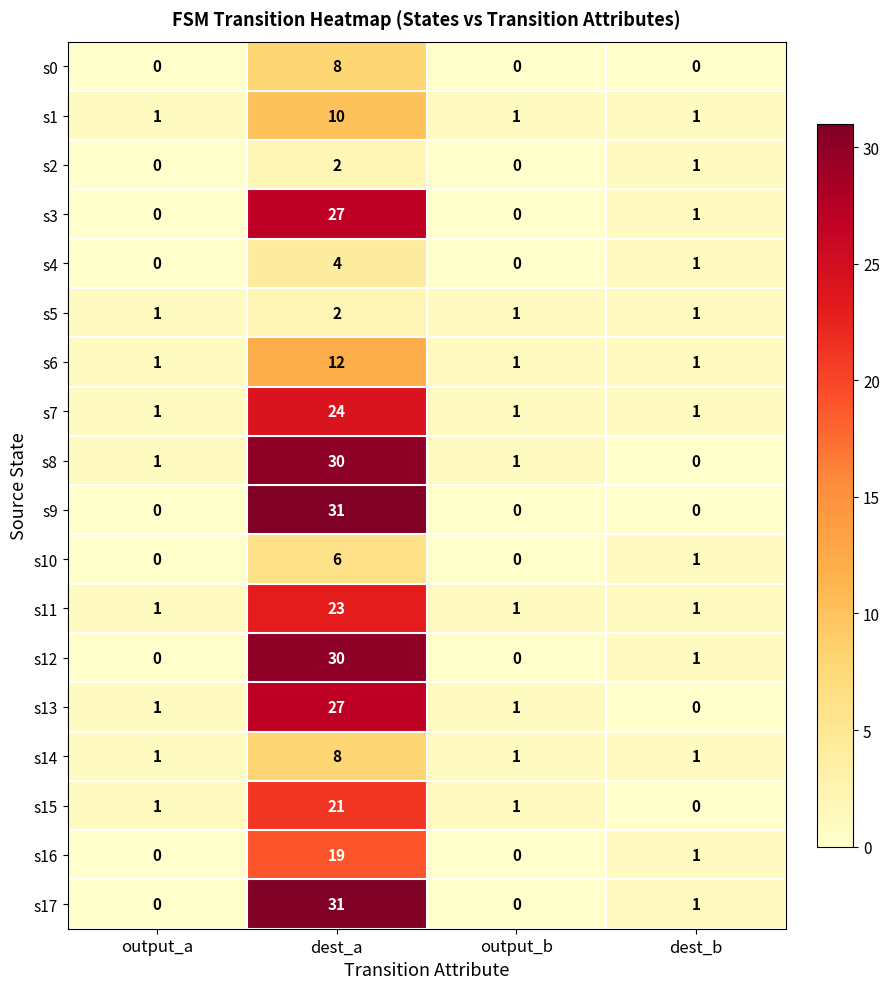

What is the difference between the maximum and minimum values in the s16 series?

19